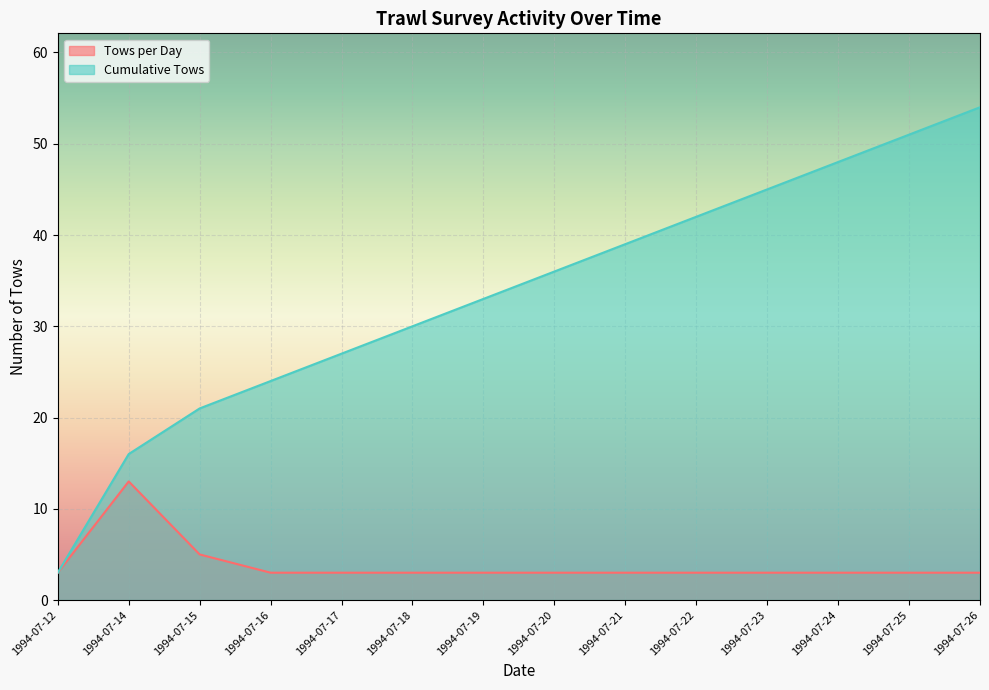

Read the Tows per Day value at 1994-07-18.

3